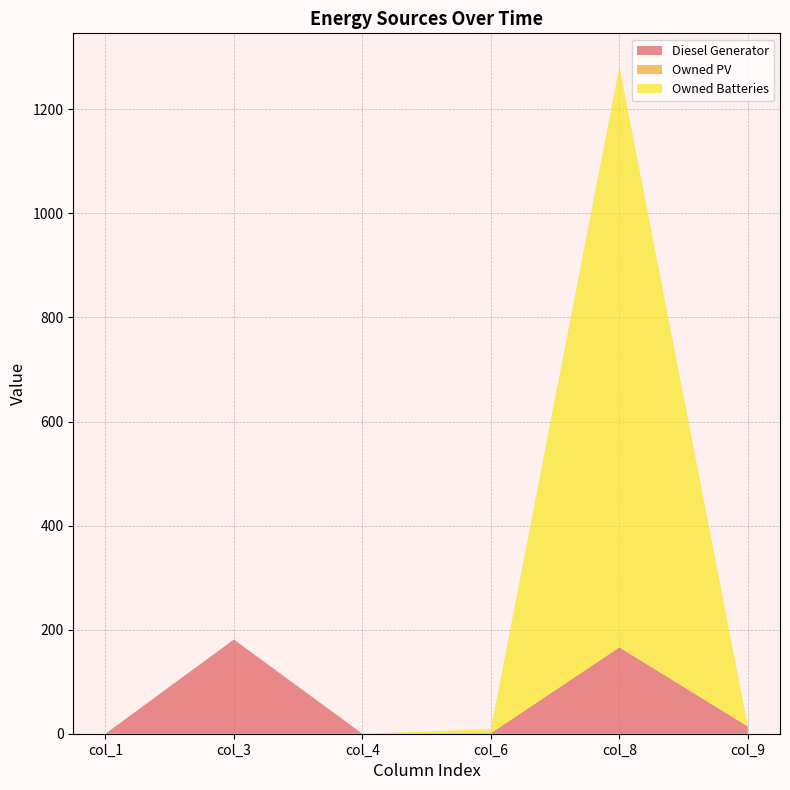

Reading left to right, list all the values displayed in this chart.

Diesel Generator: 0.0	181.0	0.0	1.0	166.0	14.0
Owned PV: 0.0	0.0	0.0	0.0	0.0	0.0
Owned Batteries: 0.0	0.0	0.0	8.0	1116.0	0.0